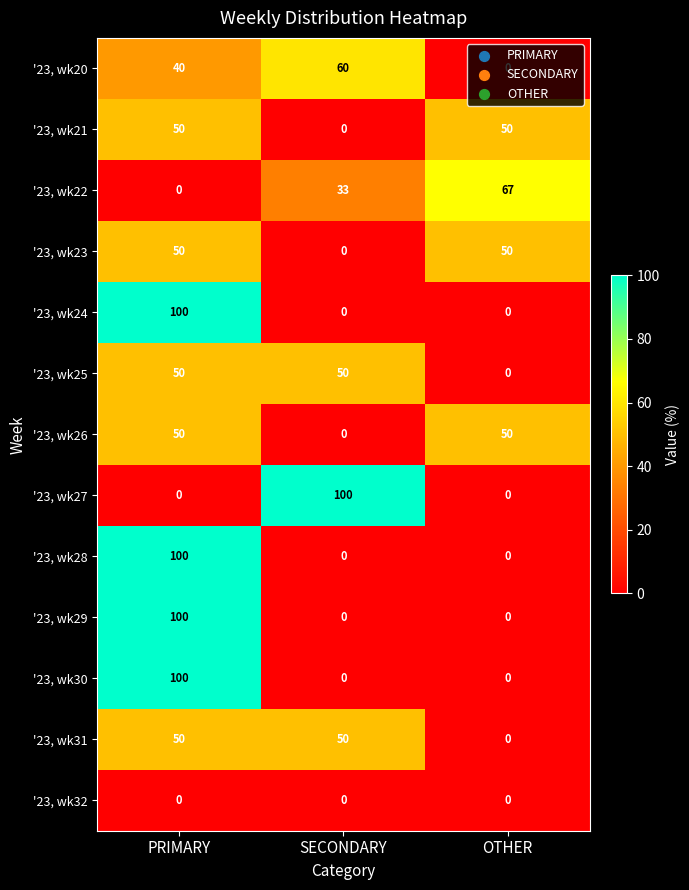

The '23, wk28 series shows 0 at OTHER. True or false?

True